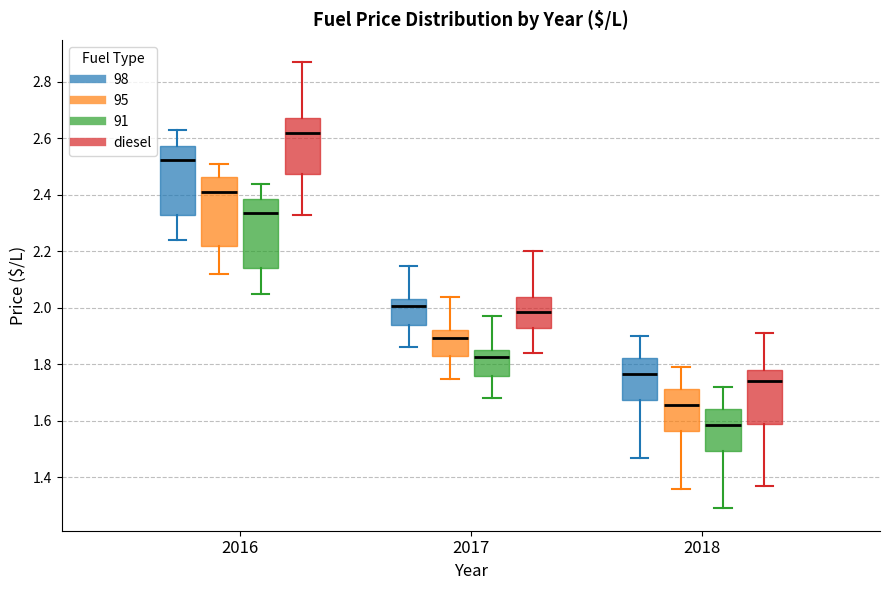

Reading left to right, read every box against the y-axis: the position of its median line, the range the box covers, and the ends of its whiskers. The values are not printed on the chart, so give them approximately, as read against the axis.

2016 (98): median 2.52, box 2.34 to 2.58, whiskers 2.24 to 2.64
2016 (95): median 2.42, box 2.22 to 2.46, whiskers 2.12 to 2.52
2016 (91): median 2.34, box 2.14 to 2.38, whiskers 2.06 to 2.44
2016 (diesel): median 2.62, box 2.48 to 2.68, whiskers 2.34 to 2.88
2017 (98): median 2.00, box 1.94 to 2.04, whiskers 1.86 to 2.16
2017 (95): median 1.90, box 1.84 to 1.92, whiskers 1.76 to 2.04
2017 (91): median 1.82, box 1.76 to 1.86, whiskers 1.68 to 1.98
2017 (diesel): median 1.98, box 1.94 to 2.04, whiskers 1.84 to 2.20
2018 (98): median 1.76, box 1.68 to 1.82, whiskers 1.48 to 1.90
2018 (95): median 1.66, box 1.56 to 1.72, whiskers 1.36 to 1.80
2018 (91): median 1.58, box 1.50 to 1.64, whiskers 1.30 to 1.72
2018 (diesel): median 1.74, box 1.60 to 1.78, whiskers 1.38 to 1.92